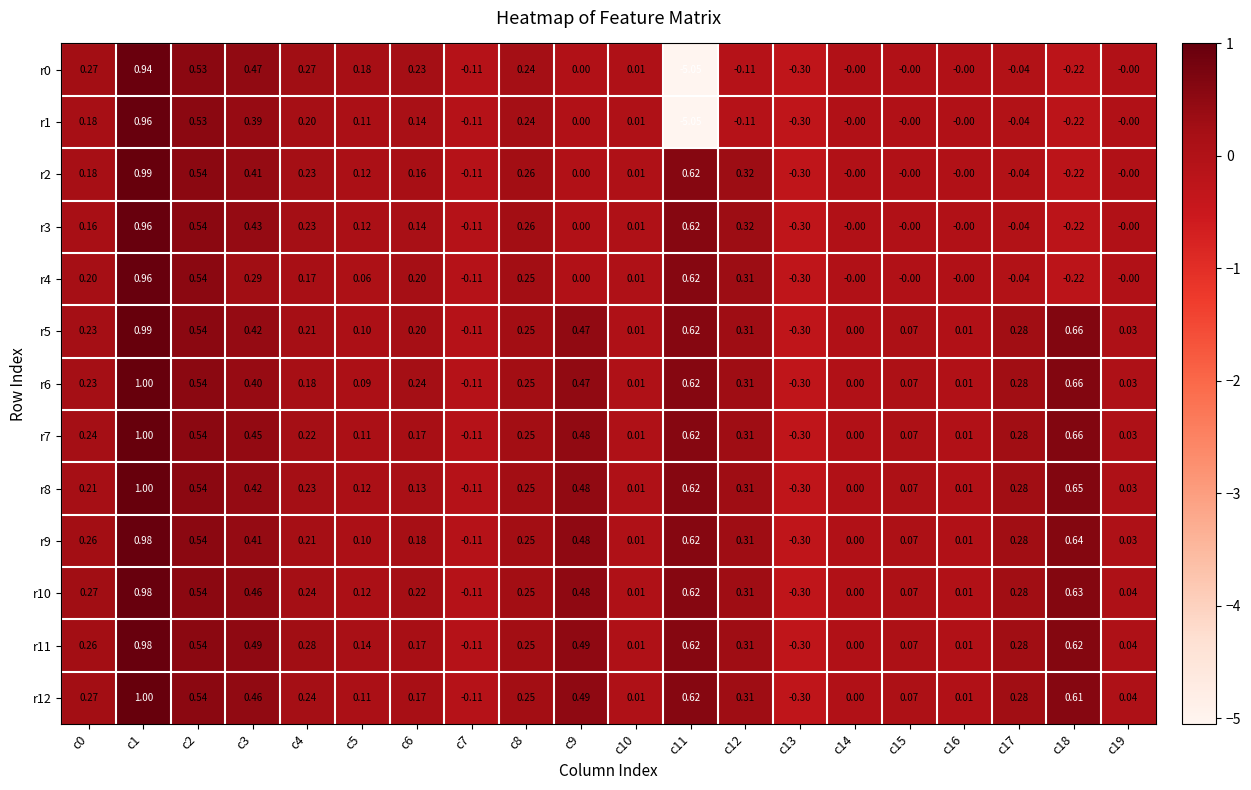

Is the value of r9 at c17 greater than the value of r12 at c2?

No